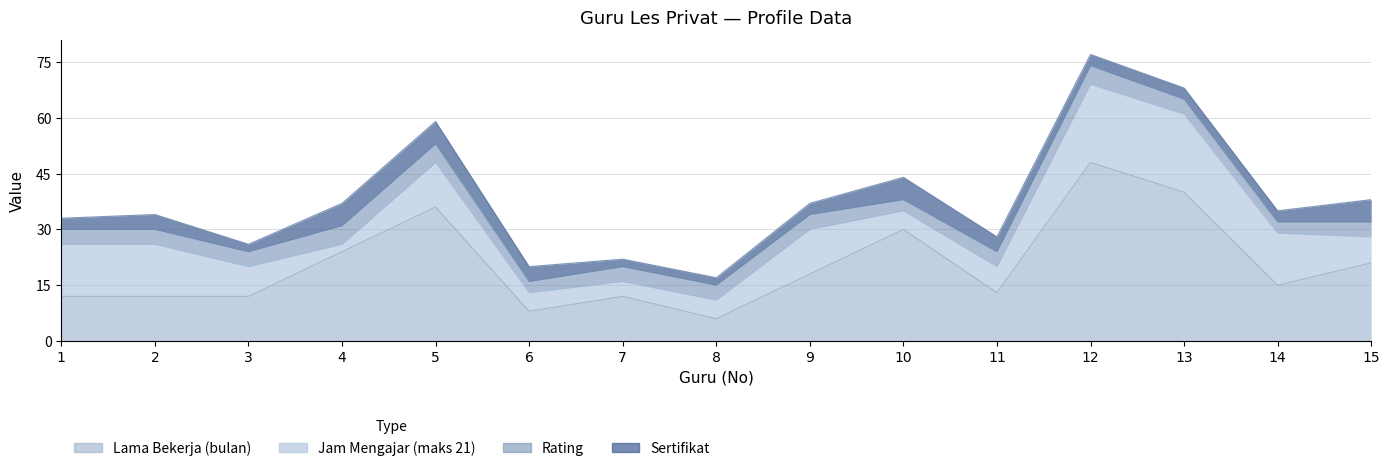

Which category has the lowest value in the Sertifikat series?

3